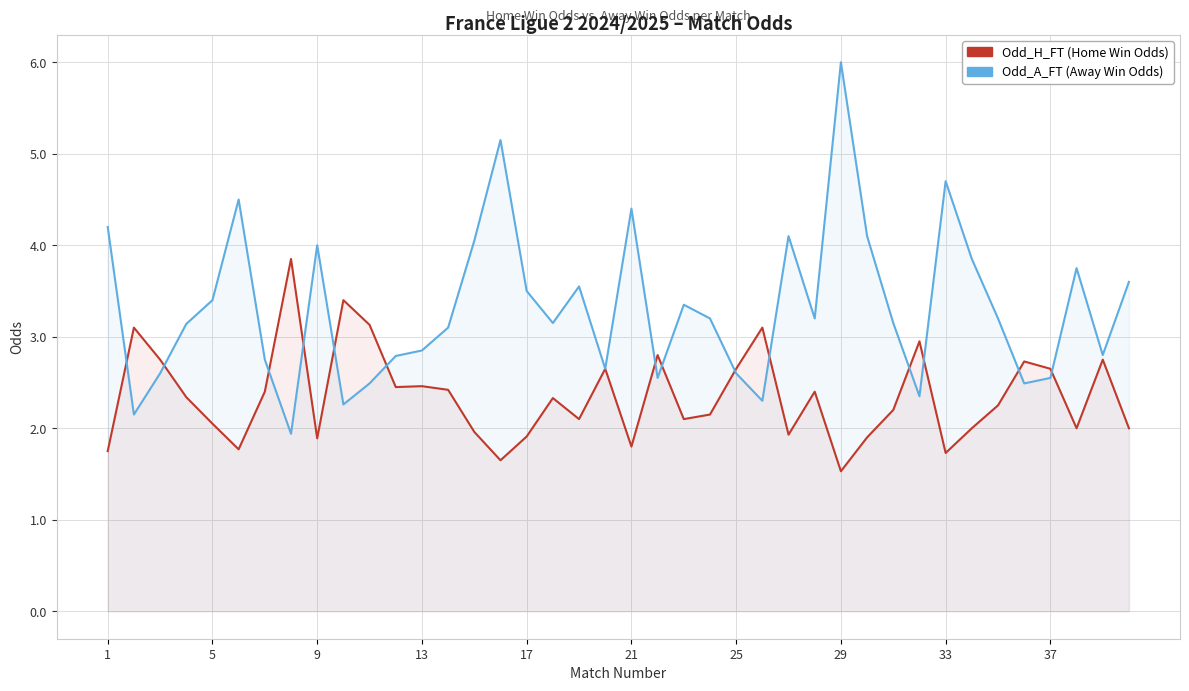

What is the difference between the maximum and second lowest values in the Odd_A_FT (Away Win Odds) series?

3.9